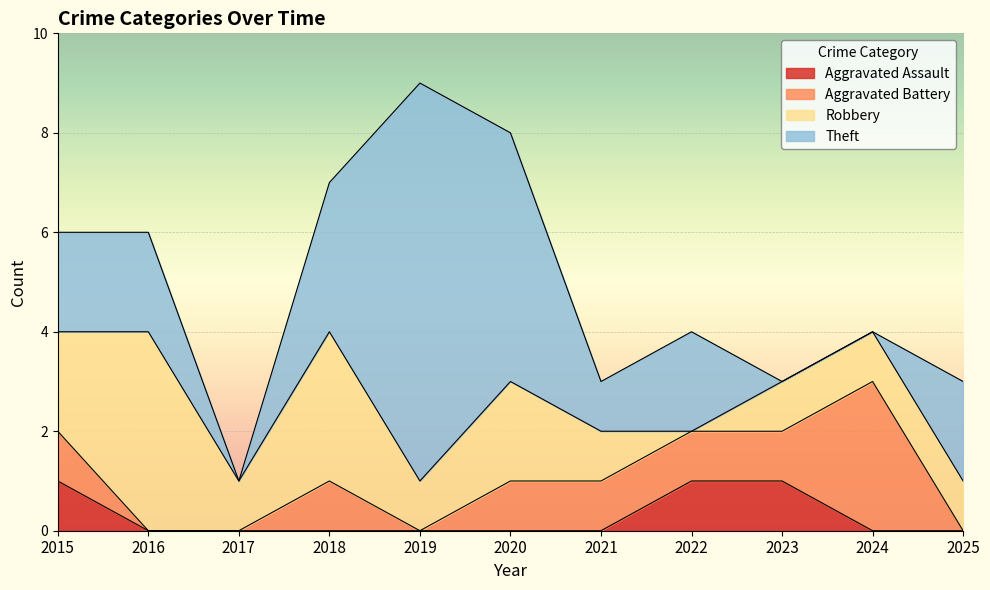

Where does the Total series first go above 4?

2015